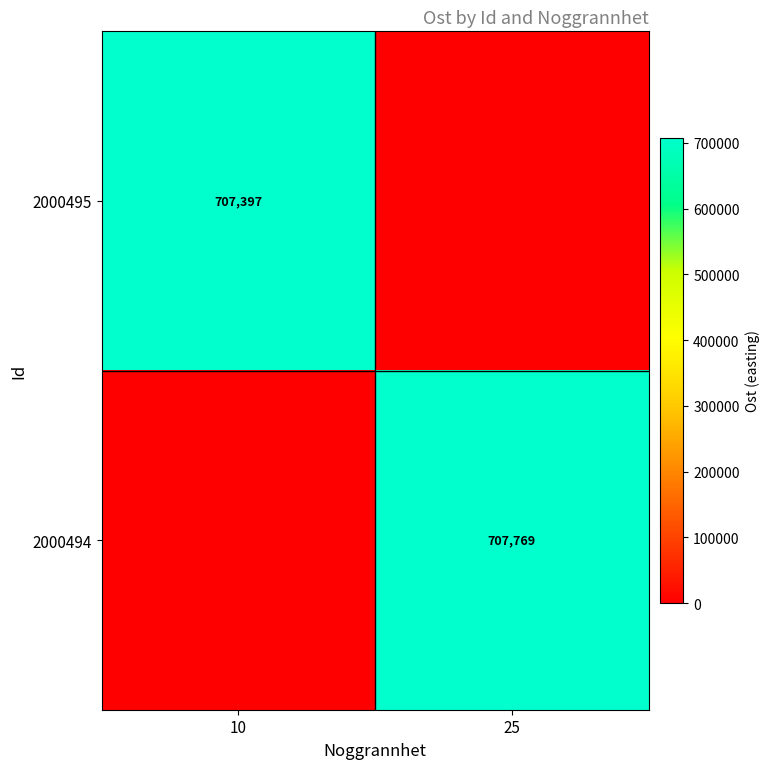

Is it true that 2000494 equals 707769 at 25?

True